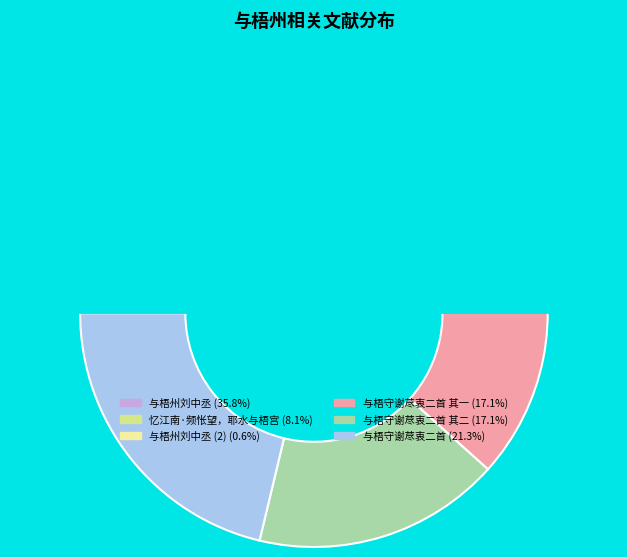

How many segments does this pie chart have?

6